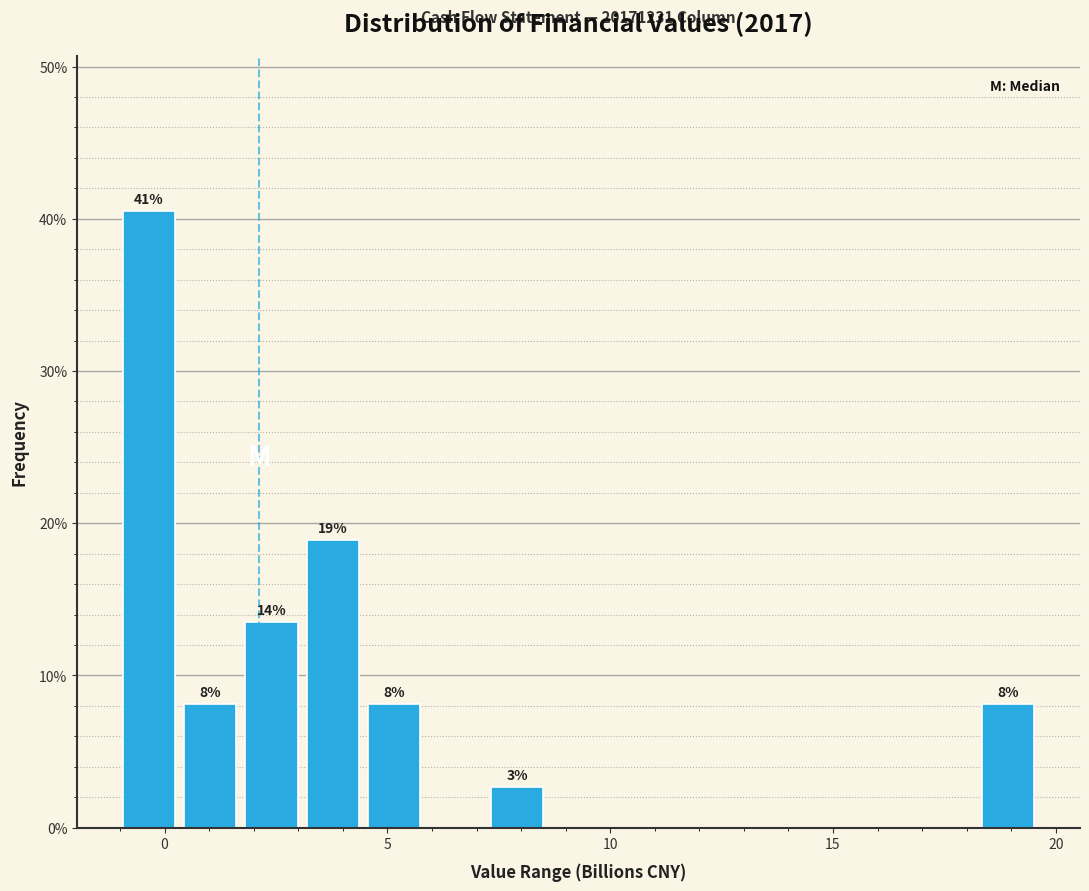

Read against the x-axis, roughly where is the centre of the tallest bar?

-0.5